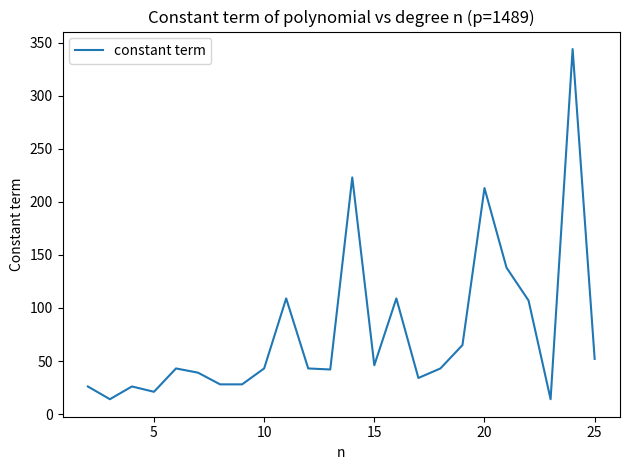

What is the maximum value shown in the chart?

344